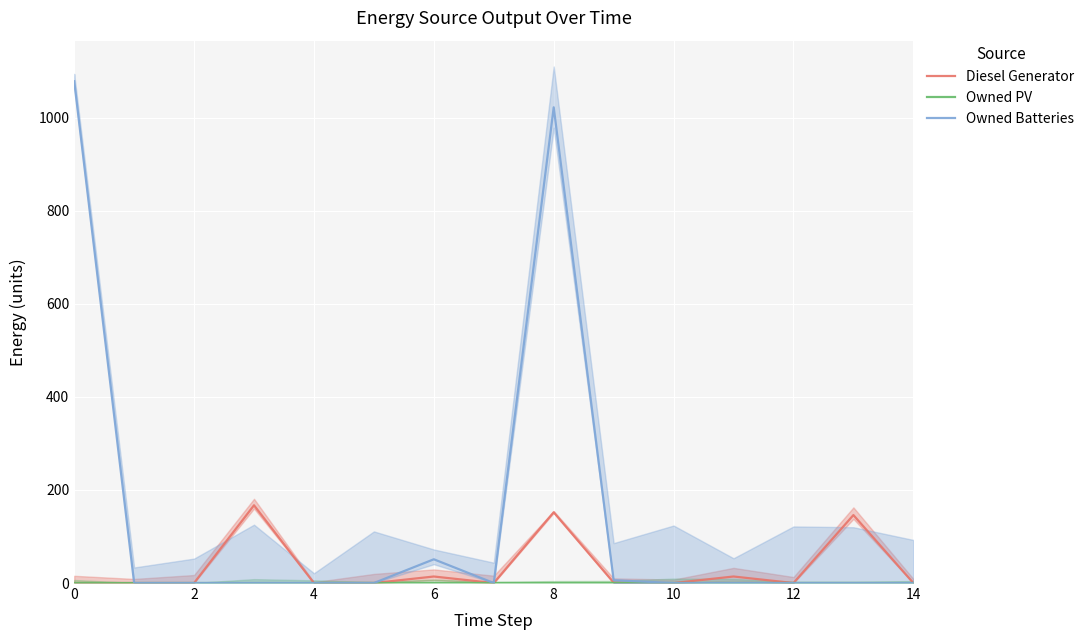

What is the sum of all Diesel Generator values?

494.0